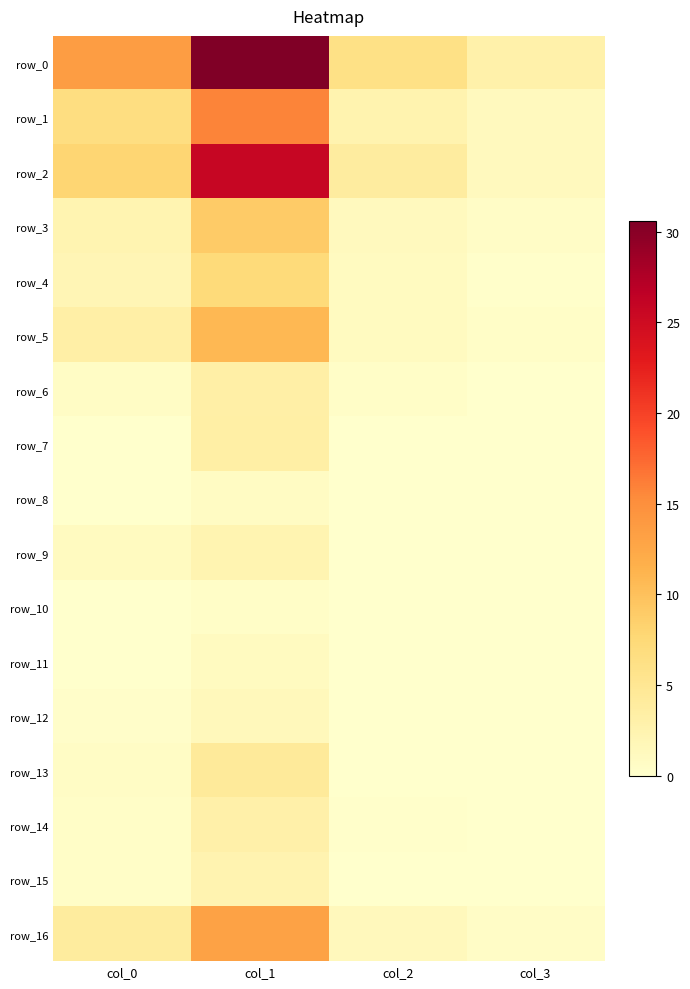

Which has a higher value, col_0 or col_3?

col_0